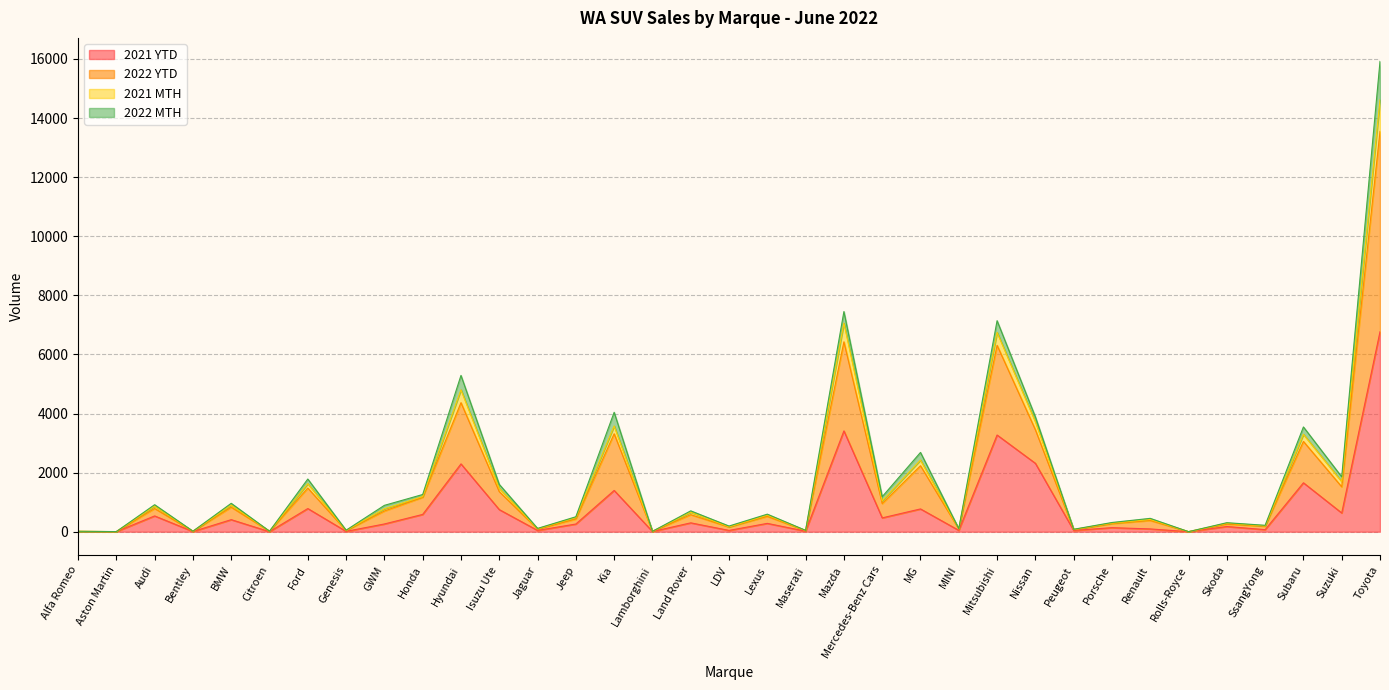

Where is the first local maximum for 2021 YTD?

Audi